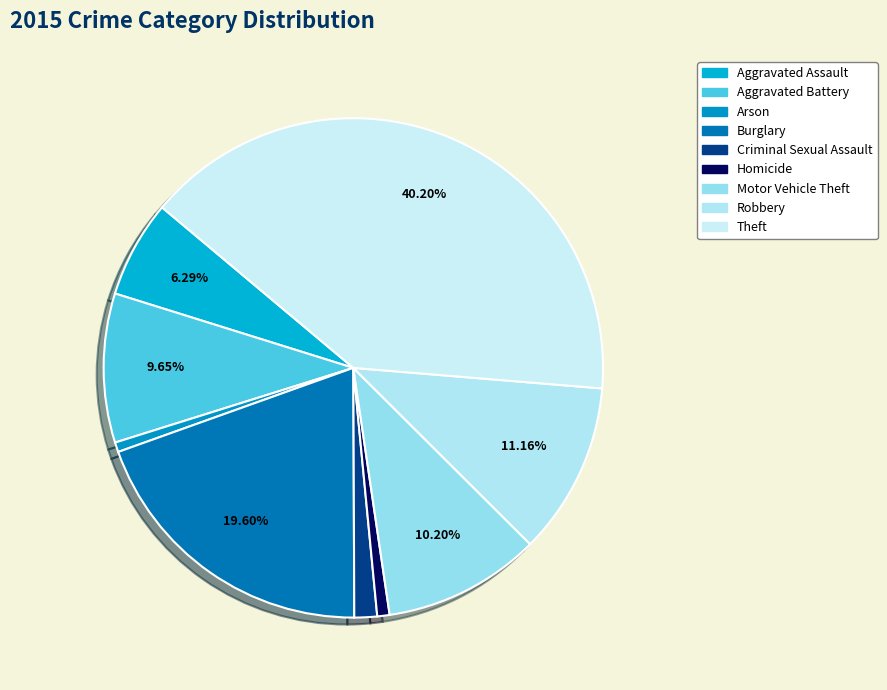

What is the ratio of the value at Theft to the value at Motor Vehicle Theft?

3.9